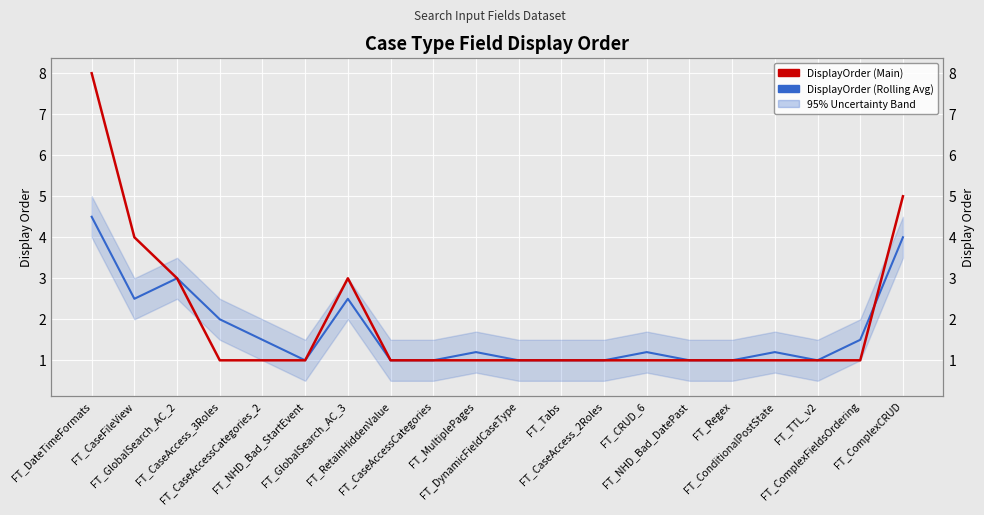

The DisplayOrder (Main) series shows 1.0 at FT_NHD_Bad_DatePast. True or false?

True